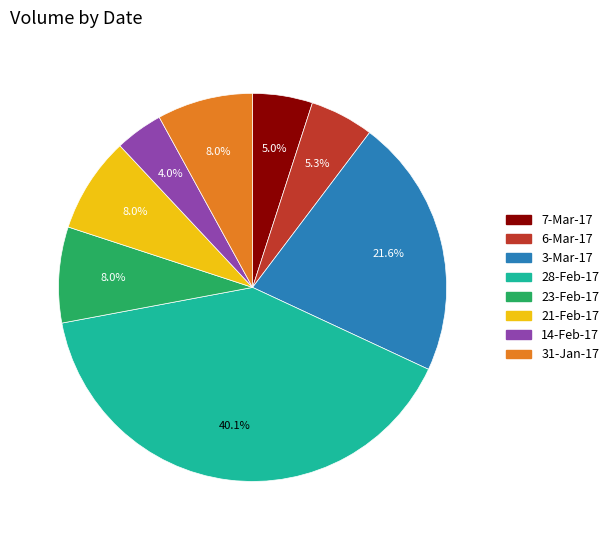

How many slices are in this pie chart?

8